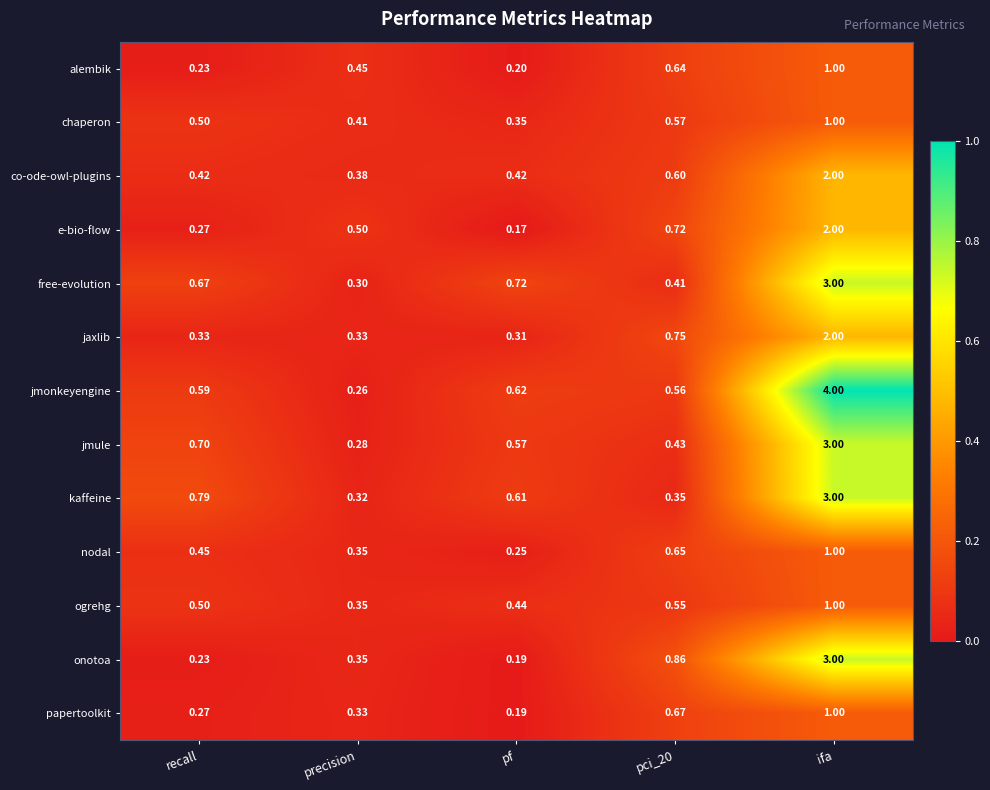

Rank the series at pci_20 from highest to lowest value.

onotoa, jaxlib, e-bio-flow, papertoolkit, nodal, alembik, co-ode-owl-plugins, chaperon, jmonkeyengine, ogrehg, jmule, free-evolution, kaffeine